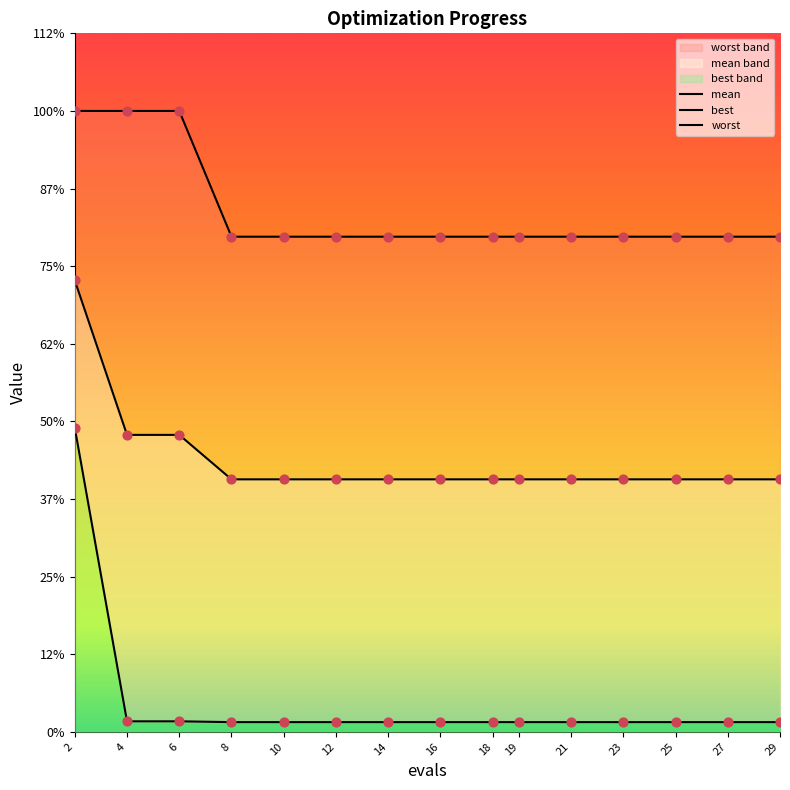

Is the value of mean points at 18 greater than the value of worst points at 27?

No